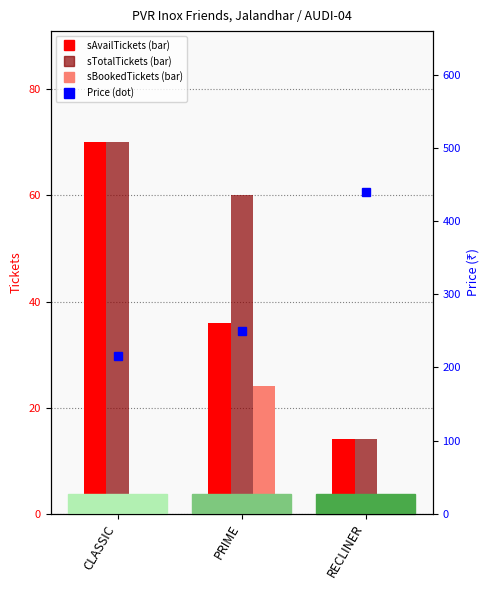

Which series has the largest range (max minus min)?

Price